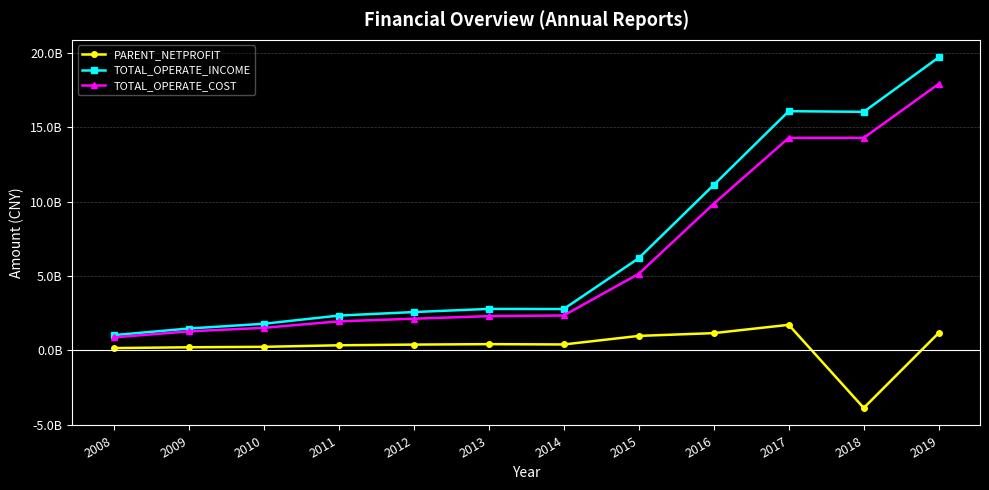

At which category does PARENT_NETPROFIT reach its first local peak?

2013